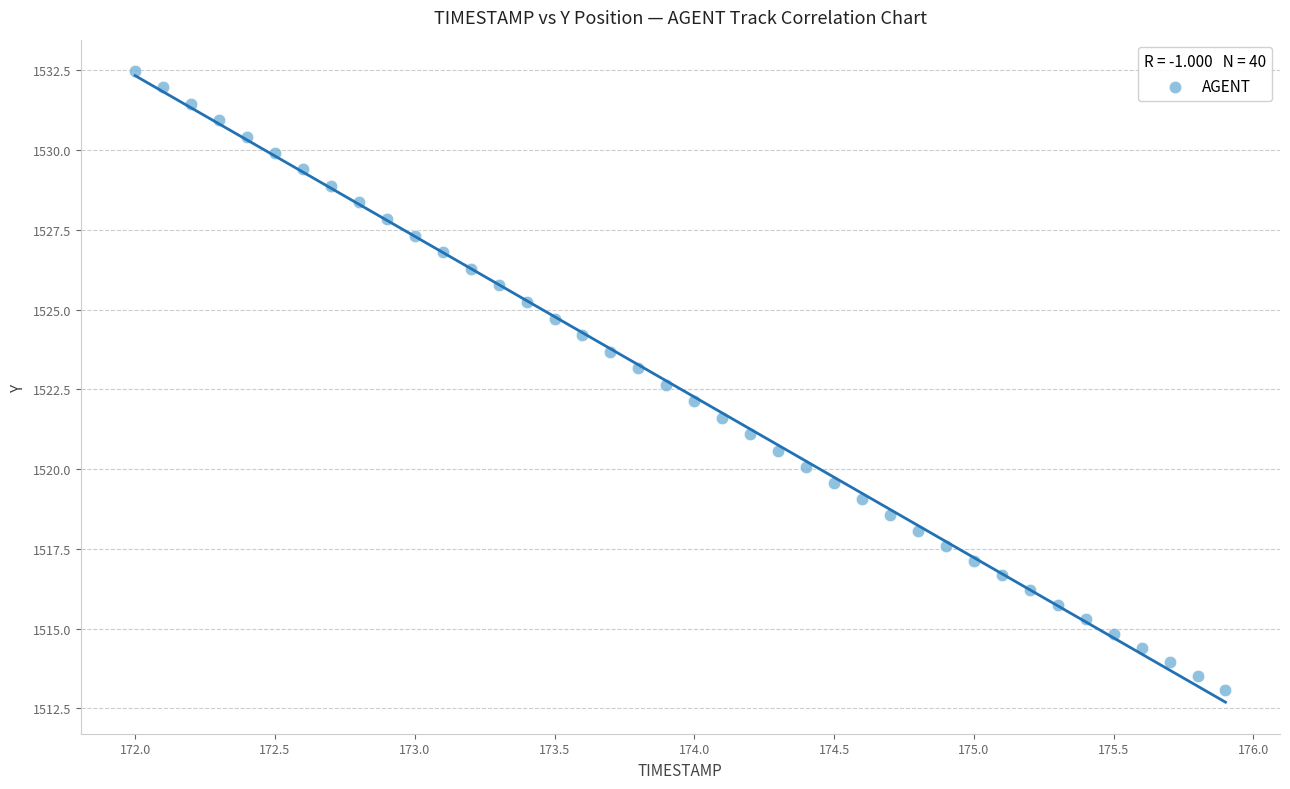

What is the range of X values (max minus min)?

3.9